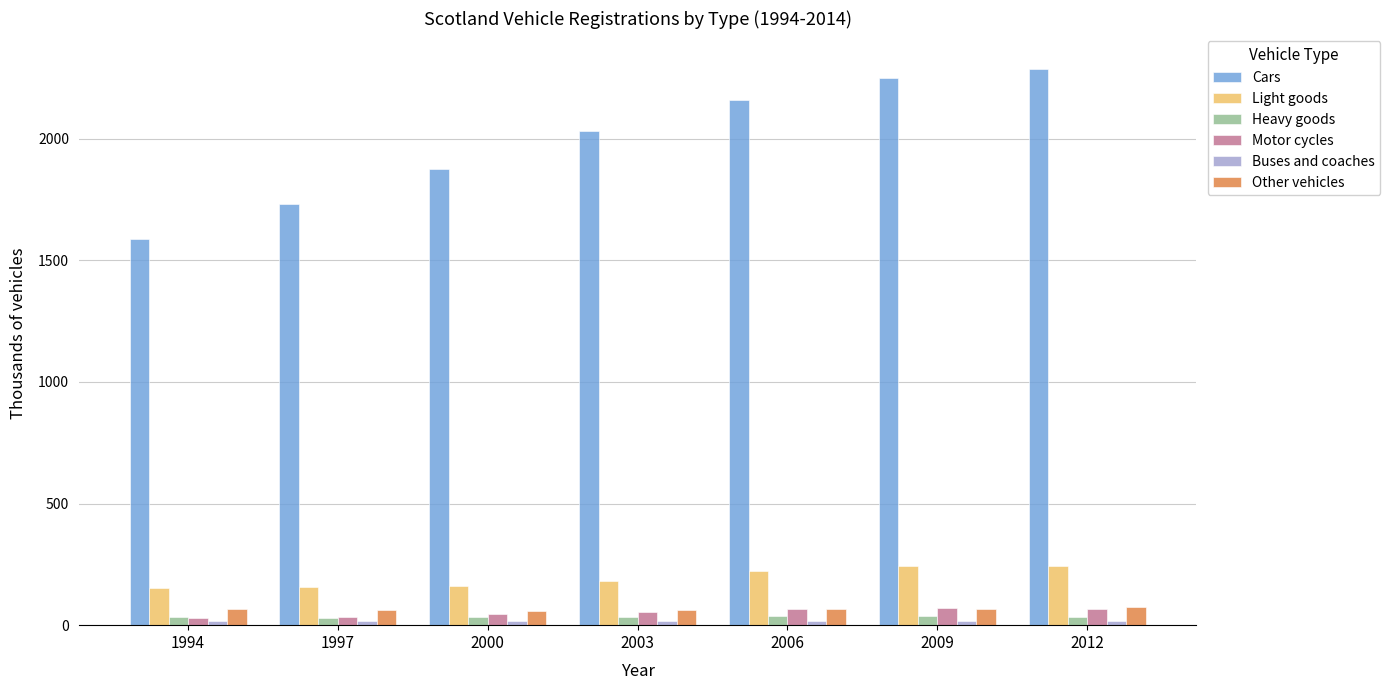

Which series has the largest total across all categories?

Cars